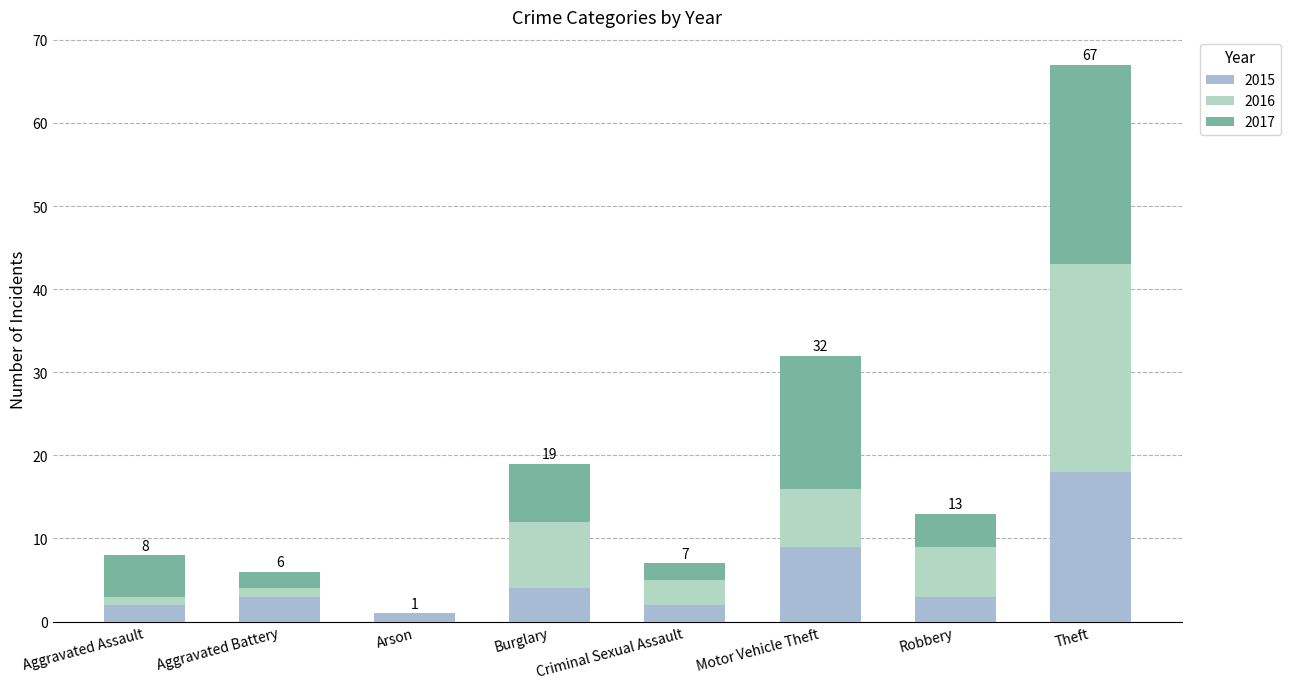

How many categories are shown in the chart?

8